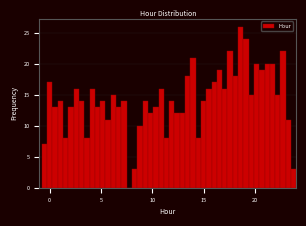

Around what value on the x-axis is the tallest bar? Give the approximate position of its centre, as read against the axis.

18.5